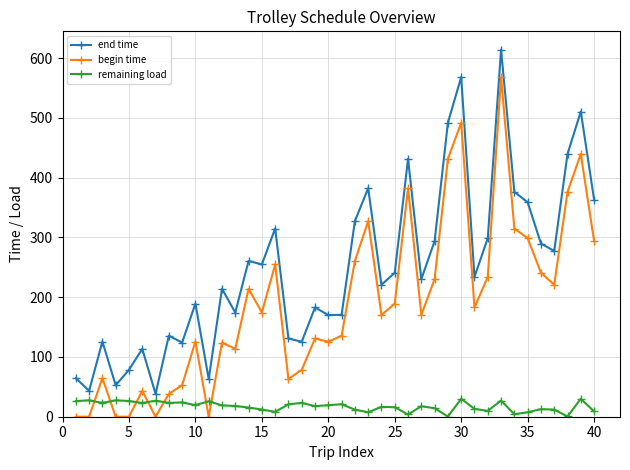

True or false: remaining load and begin time intersect in this chart.

True